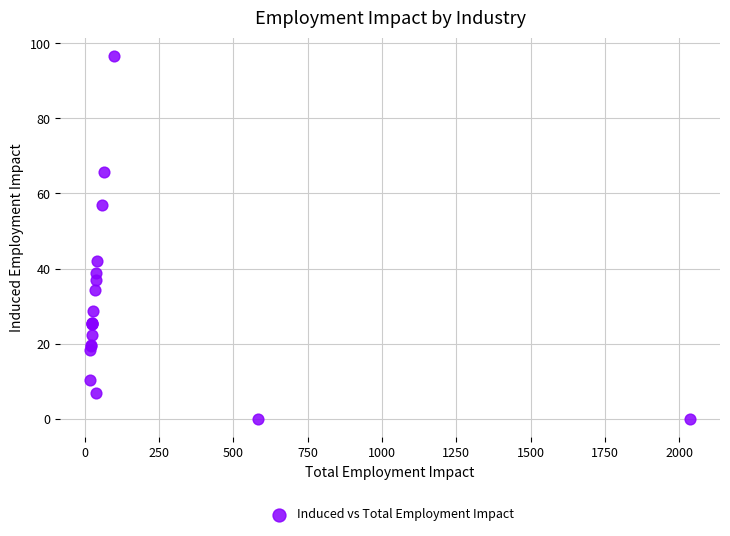

What Y value in the scatter plot is closest to 48?

42.0